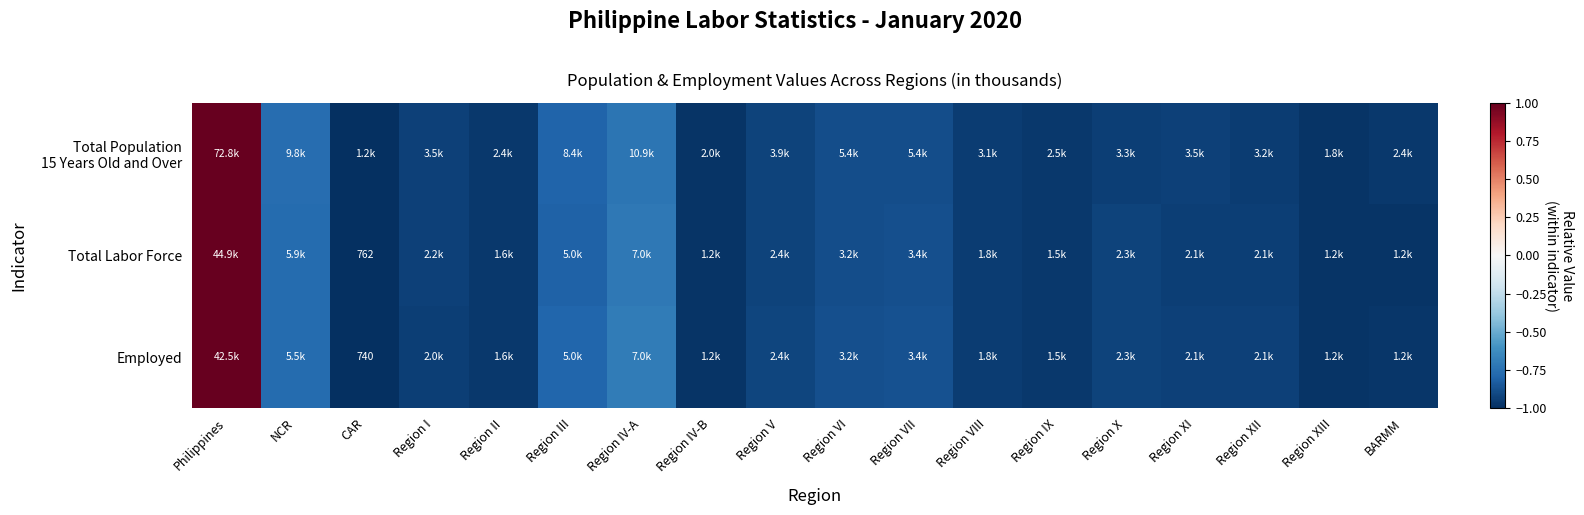

At Region IX, list the series in order from smallest to largest.

Total Labor Force, Employed, Total Population 15 Years Old and Over